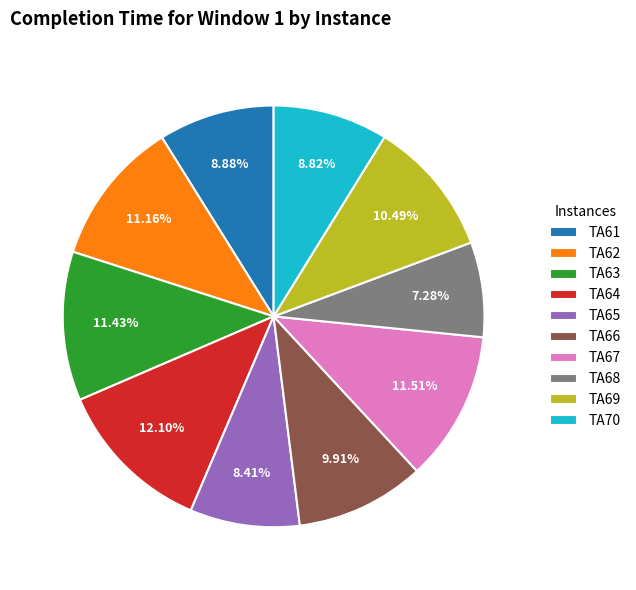

To the nearest percent, what percentage of the pie is TA67?

12%